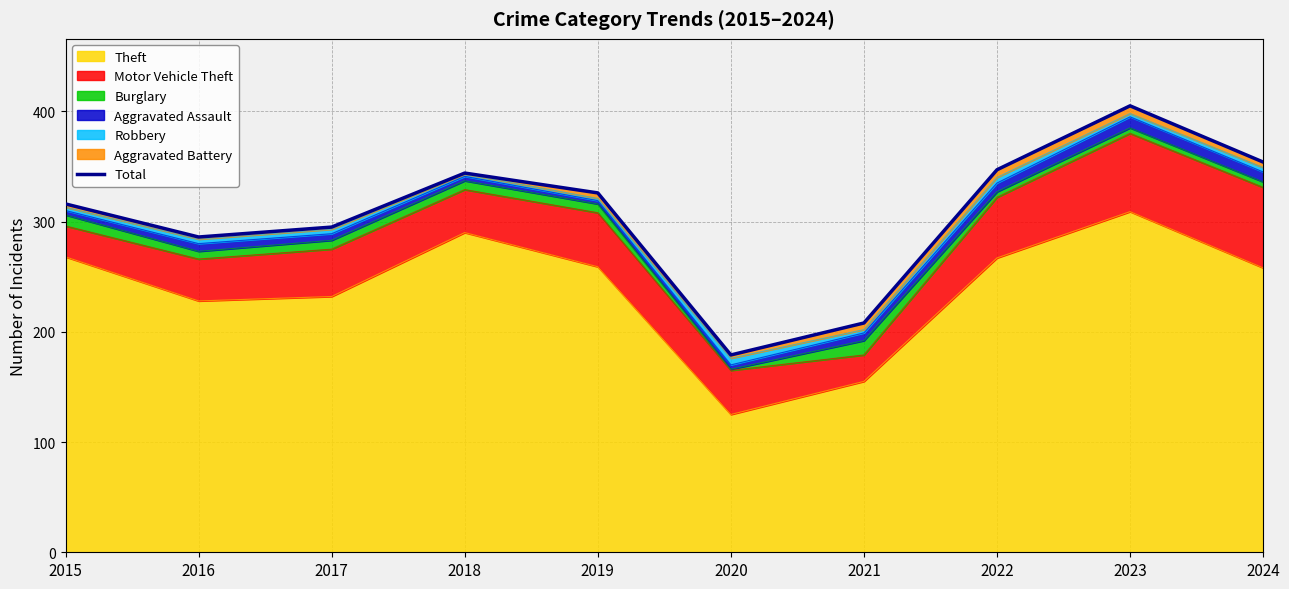

What is the difference between the values at 2015 and 2022?

31